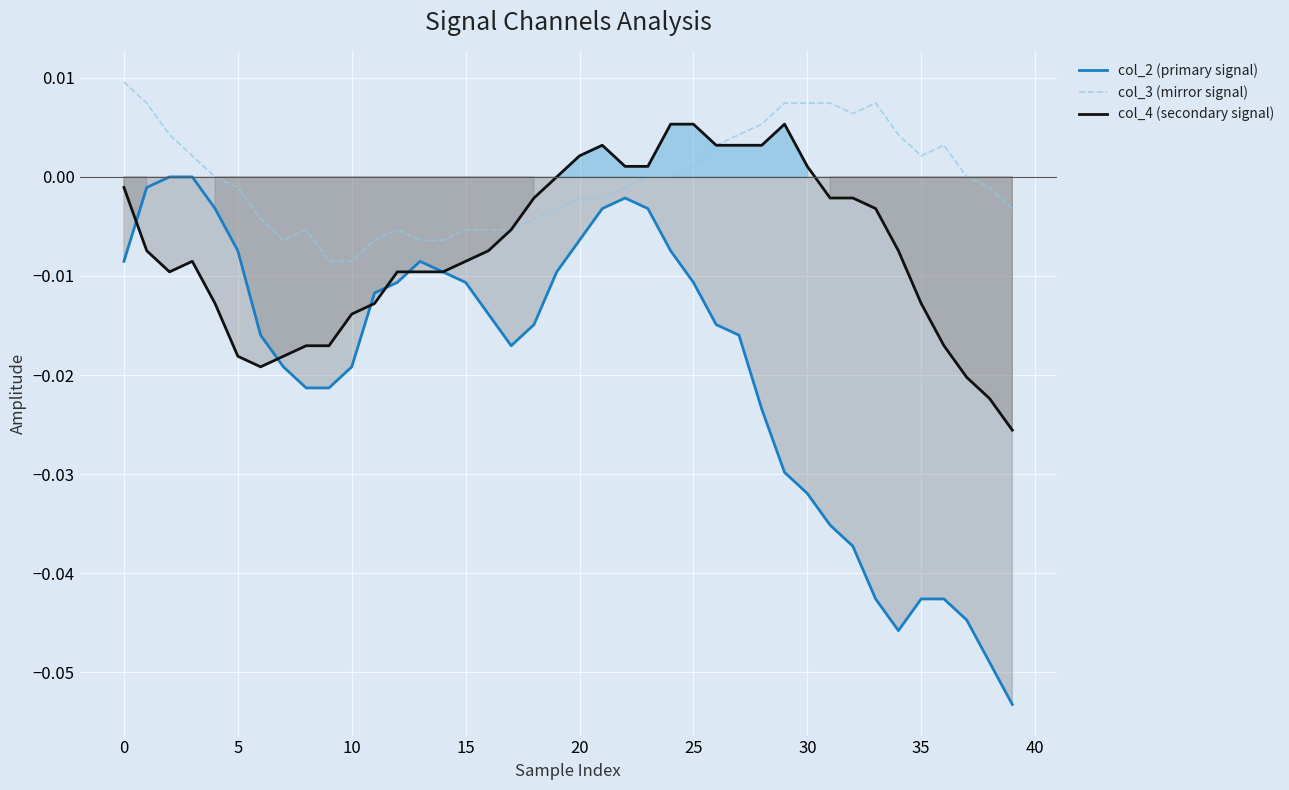

Which series has the largest total across all categories?

col_3 (mirror signal)